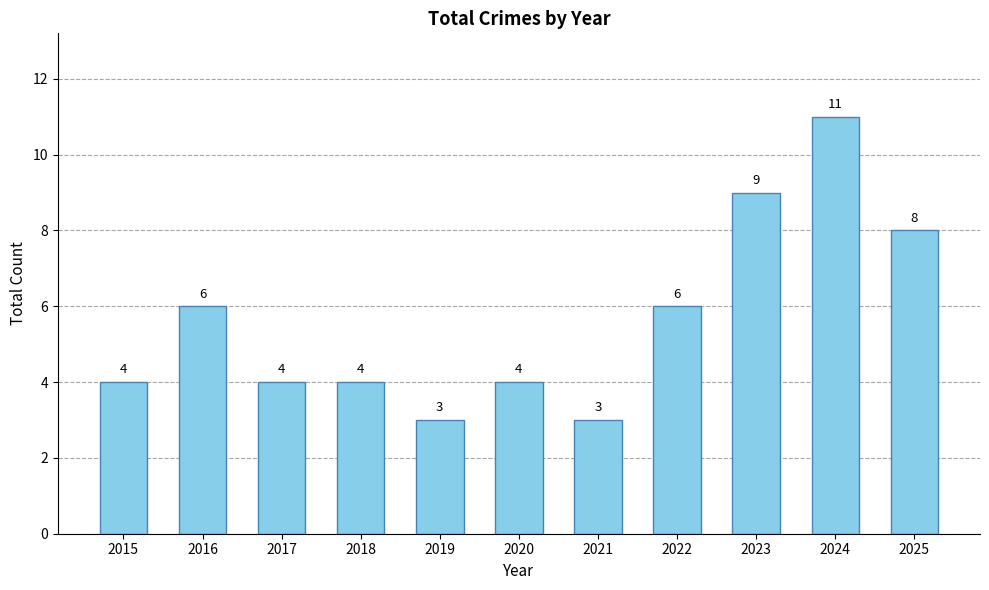

How many values are between 4 and 8?

7